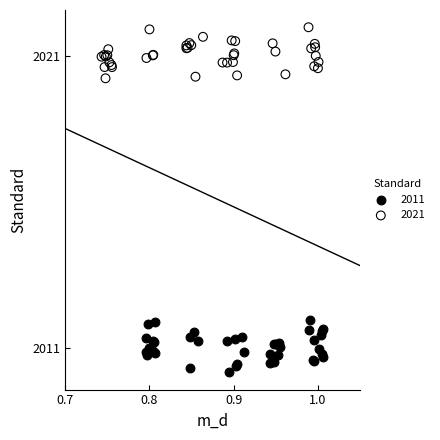

Which series contains the highest Y value?

2021